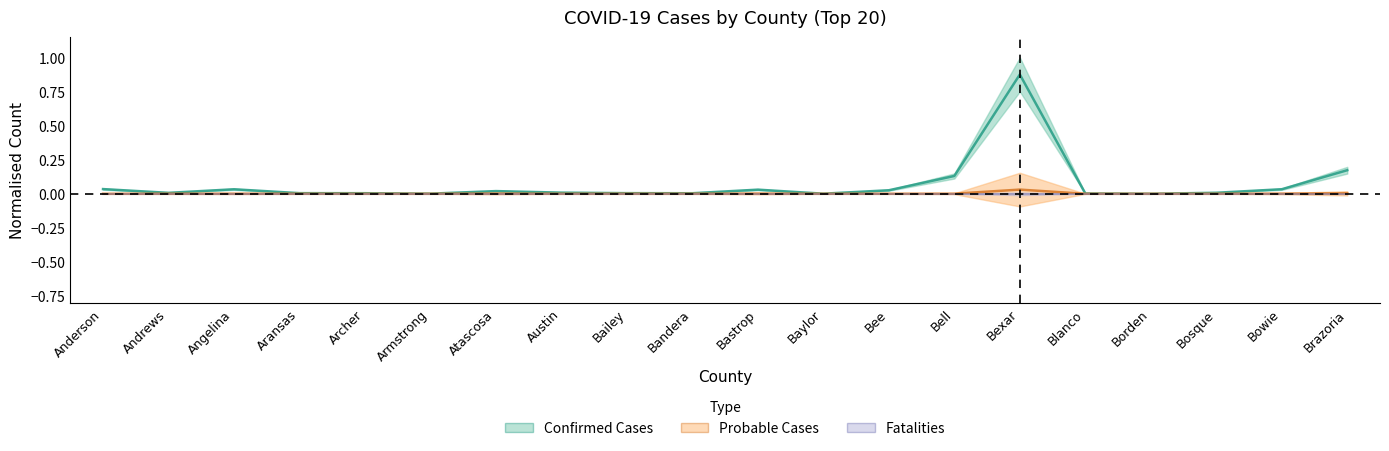

Reading left to right, list all the values displayed in this chart.

Confirmed Cases: 0.0	0.0	0.0	0.0	0.0	0.0	0.0	0.0	0.0	0.0	0.0	0.0	0.0	0.1	0.9	0.0	0.0	0.0	0.0	0.2
Probable Cases: 0.0	0.0	0.0	0.0	0.0	0.0	0.0	0.0	0.0	0.0	0.0	0.0	0.0	0.0	0.0	0.0	0.0	0.0	0.0	0.0